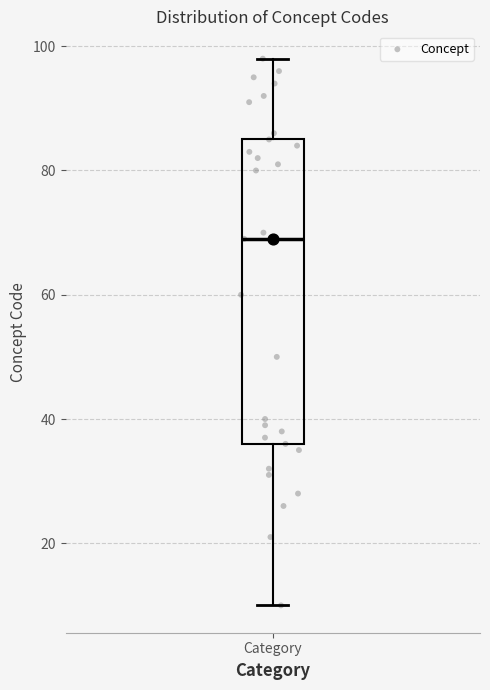

Where does the median line of the box for Category sit on the y-axis? The values are not printed on the chart, so give them approximately, as read against the axis.

70